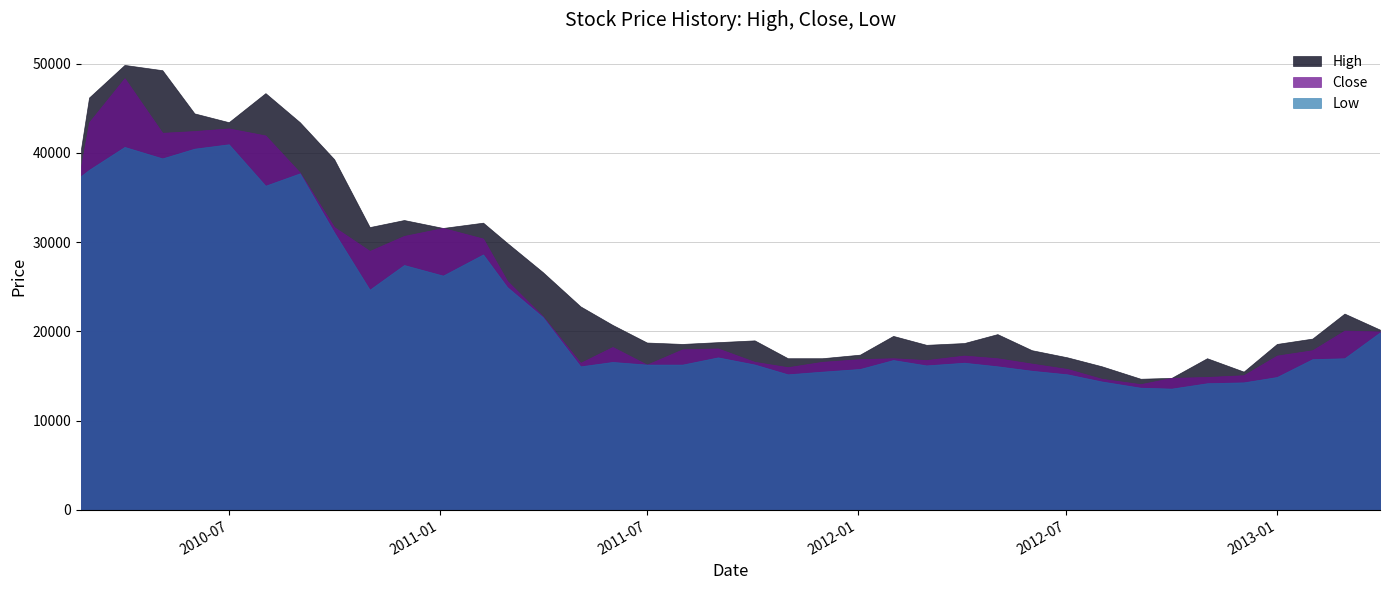

Where is the first local minimum for Close?

2010-05-04